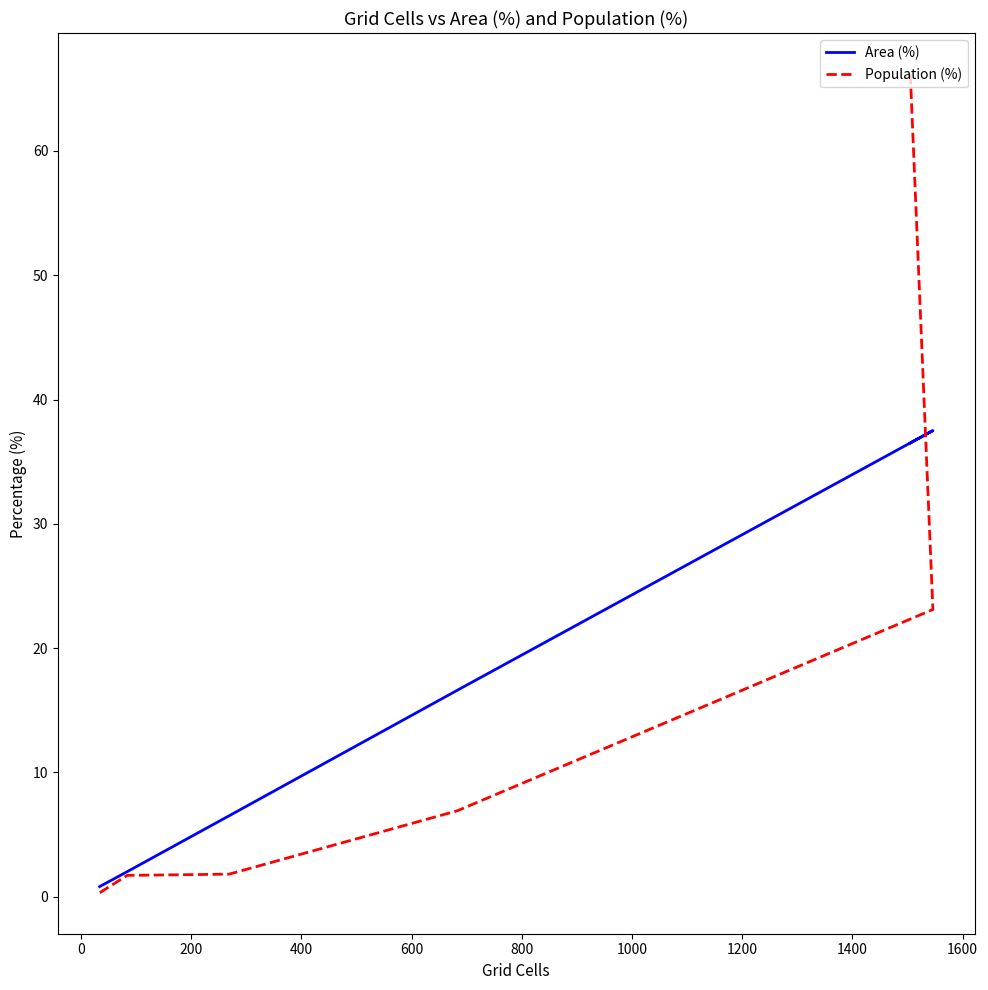

How many distinct data groups are displayed?

2